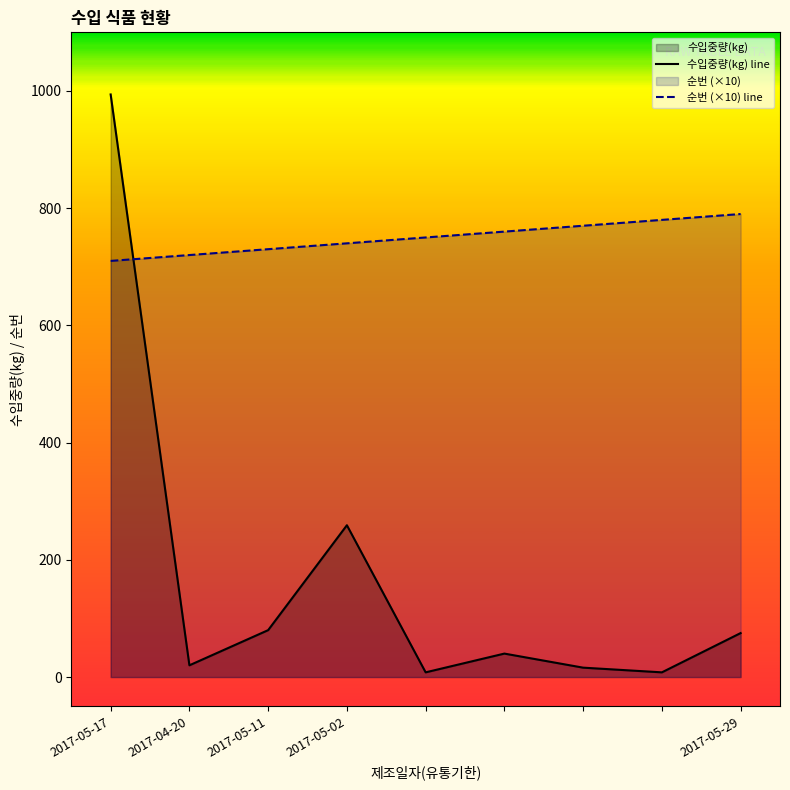

The value of 순번 (×10) line at 2017-05-11 is 730. True or false?

True